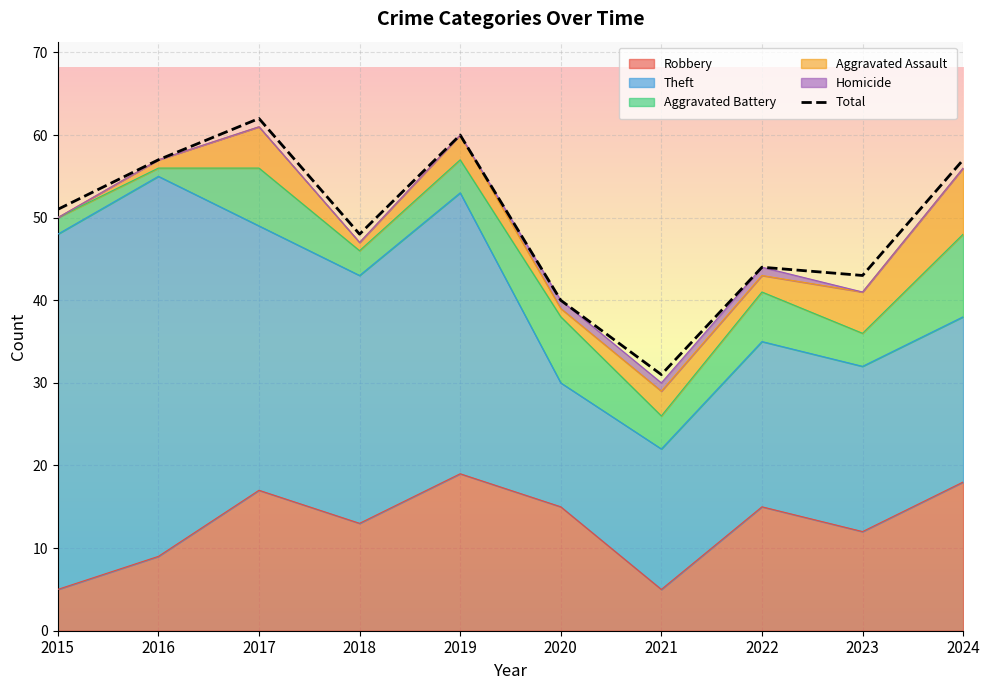

How many distinct data groups are displayed?

6